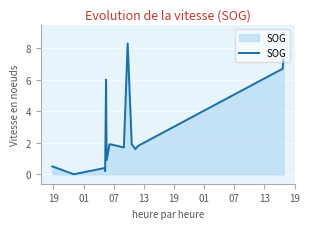

What is the difference between the maximum and minimum values?

8.3